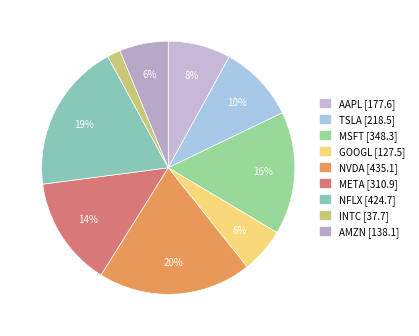

Is there a majority slice in this chart?

No